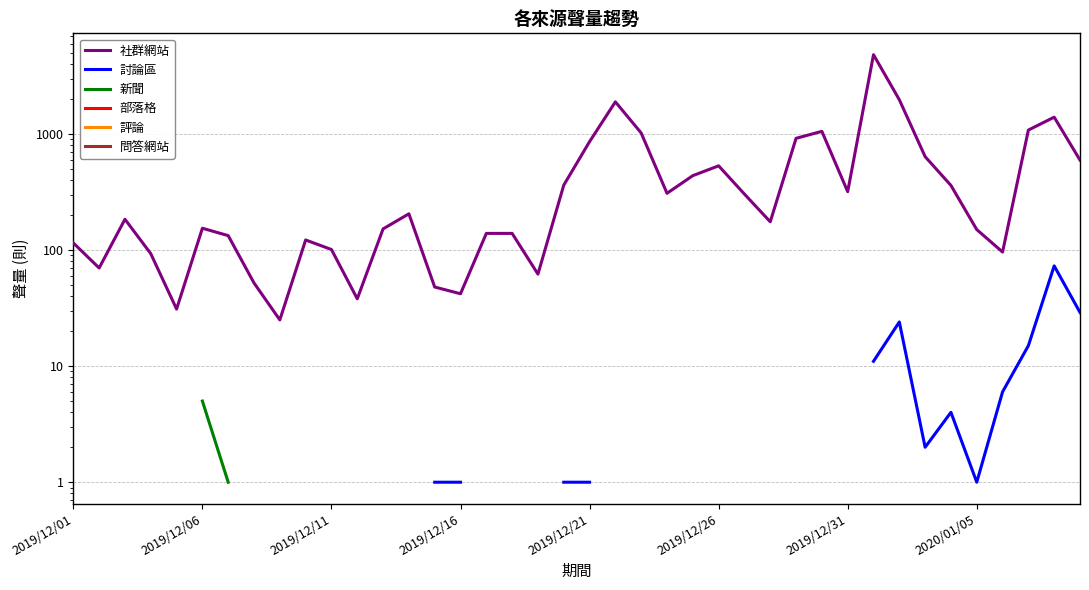

Between 2019/12/06 and 2019/12/26, which series saw the biggest shift?

社群網站